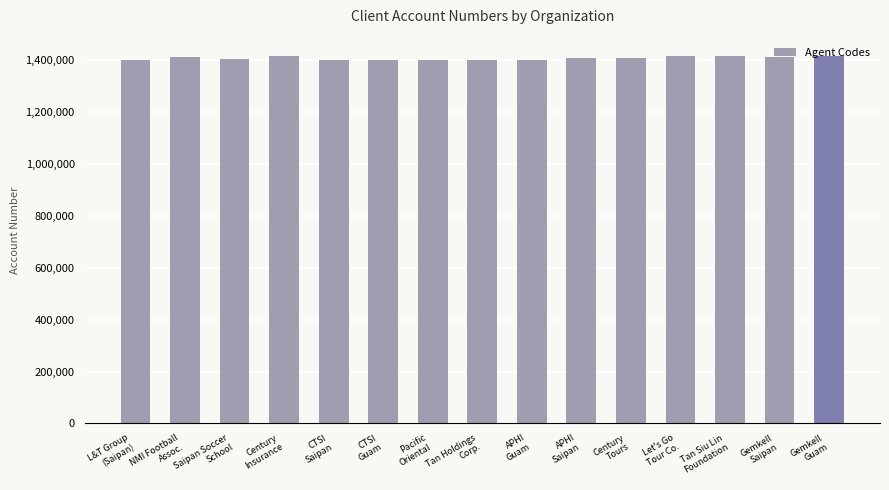

What is the greatest value displayed?

1415813